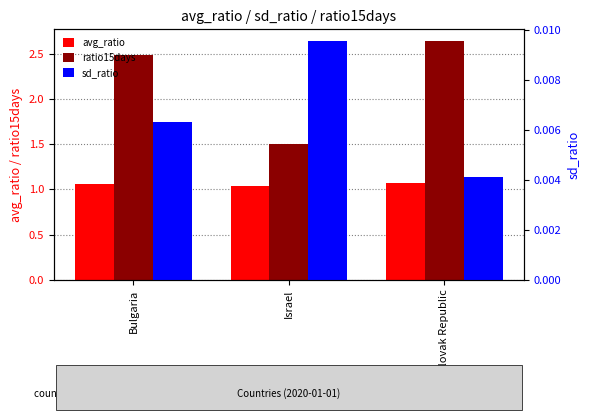

What is the sum of the ratio15days values at Slovak Republic and Bulgaria?

5.1